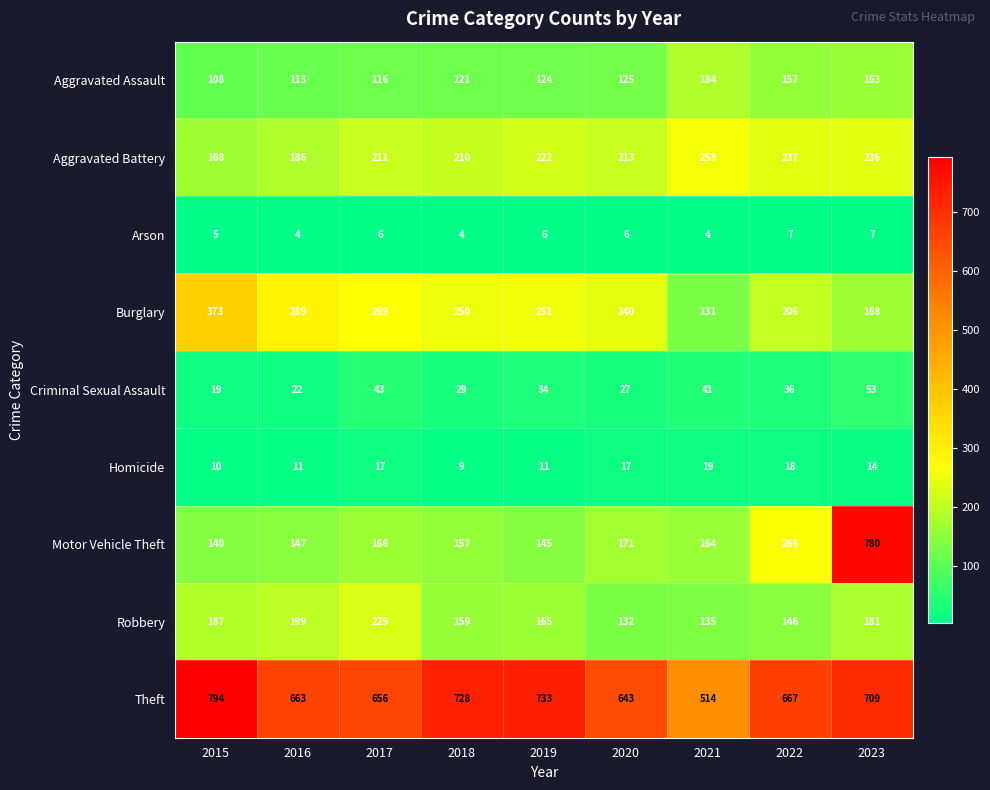

Which series changed the most between 2016 and 2017?

Robbery